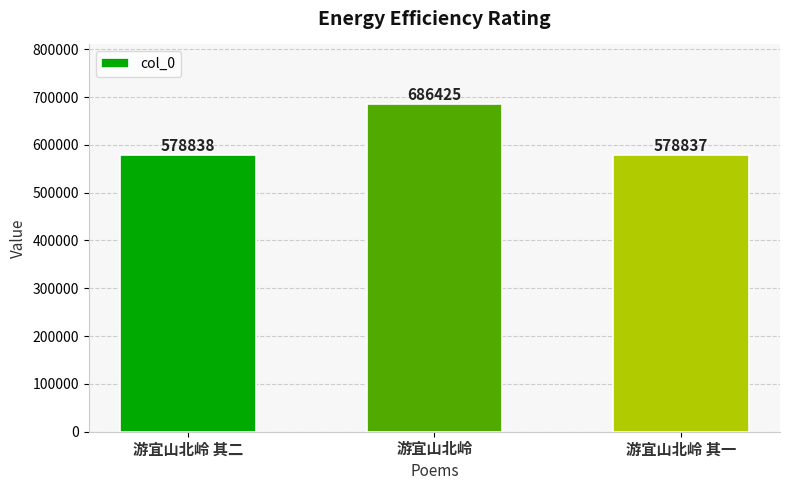

At which label is the value closest to 632631?

游宜山北岭 其二